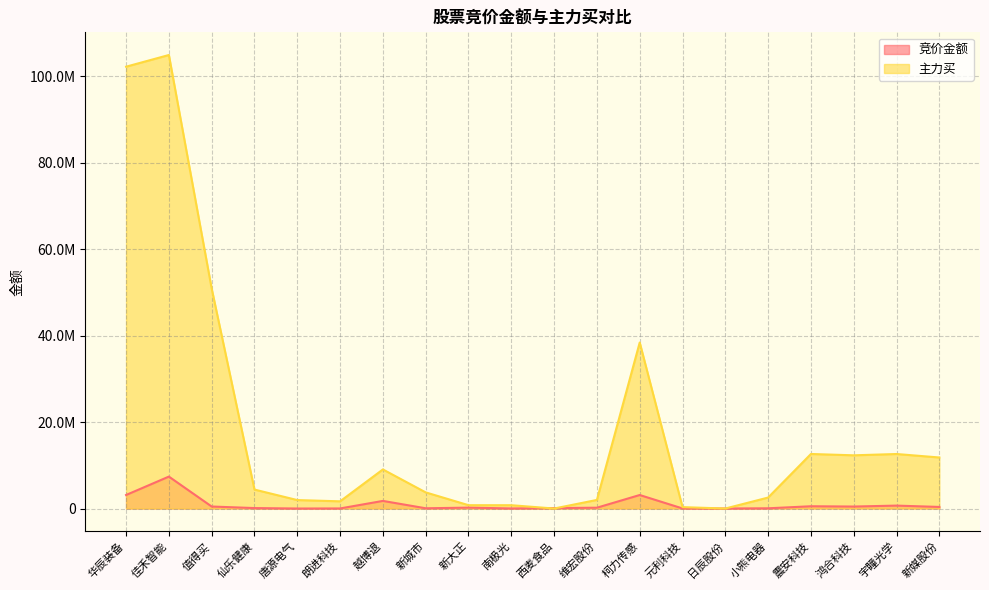

Count the number of categories in the chart.

20